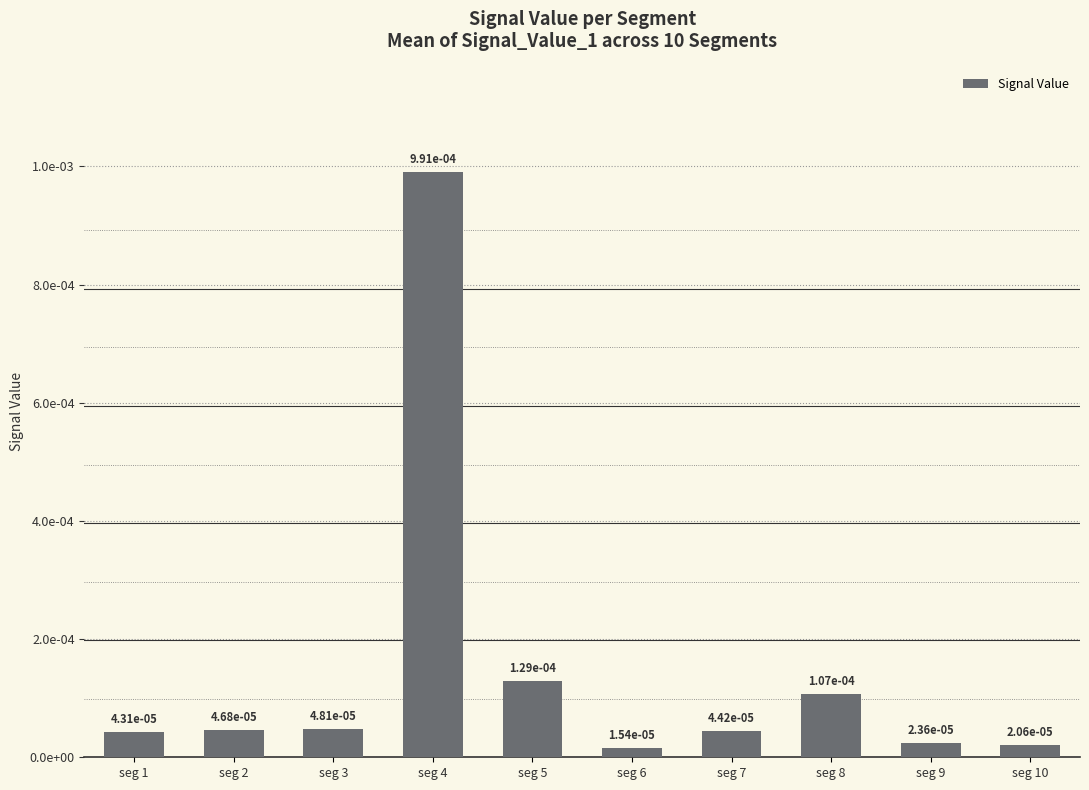

Is it true that the value at seg 4 is 0.0?

True